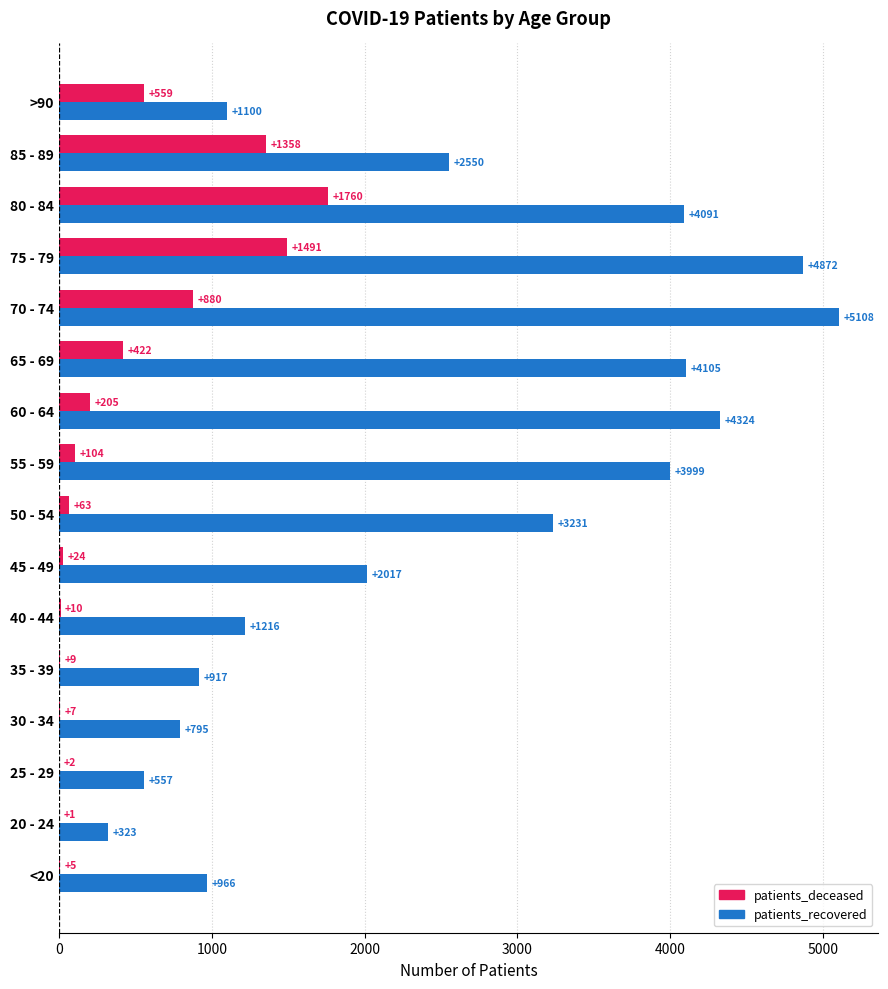

Which category has the highest value in the patients_deceased series?

80 - 84